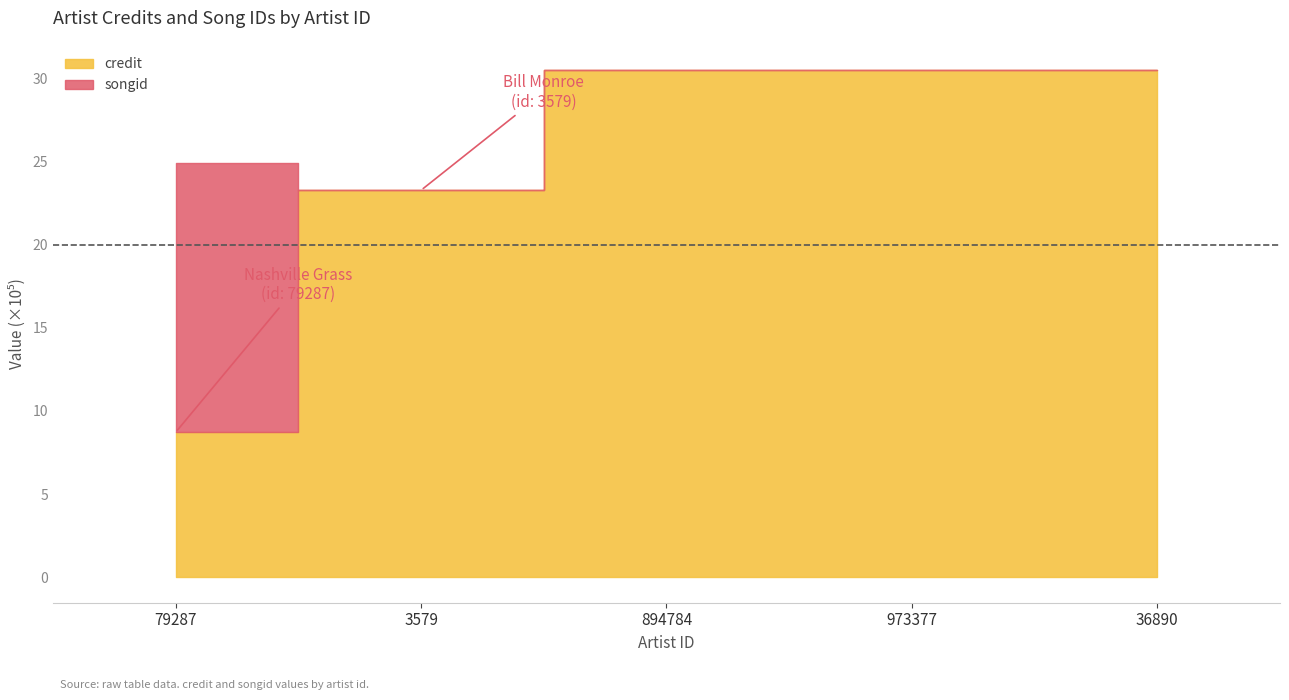

Between 3579 and 36890, which series saw the biggest shift?

credit